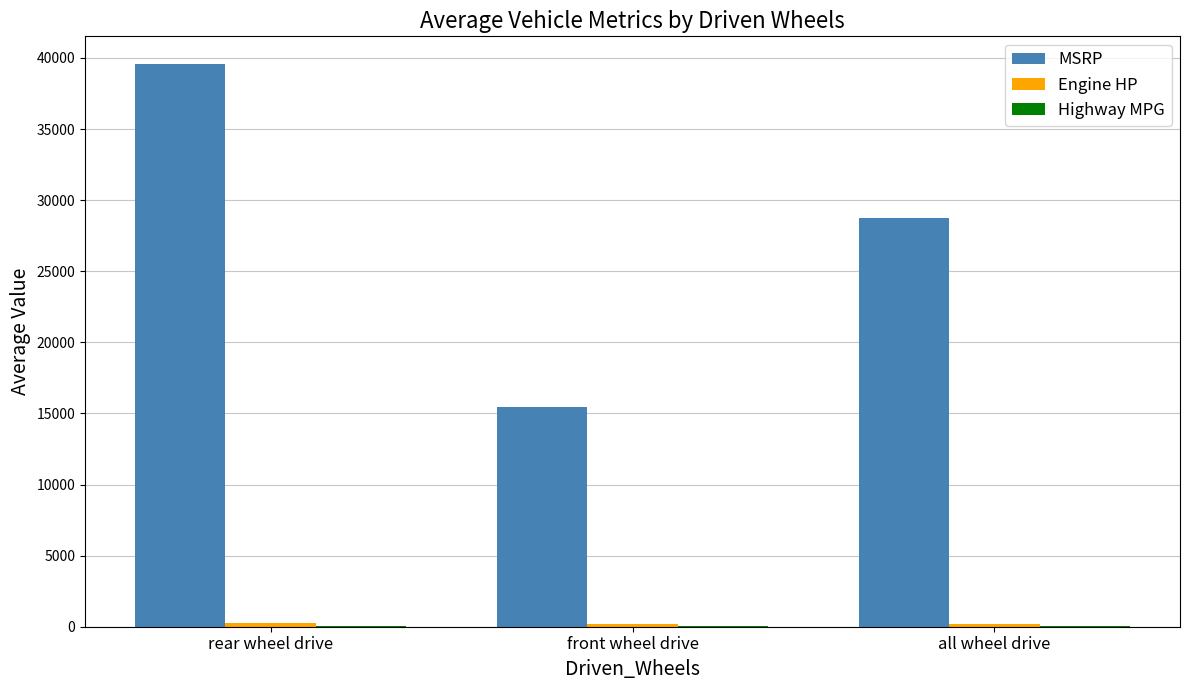

Where is MSRP nearest to the value 27487?

all wheel drive